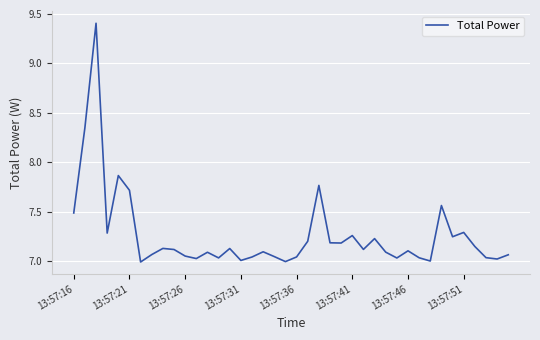

What is the maximum value shown in the chart?

9.4